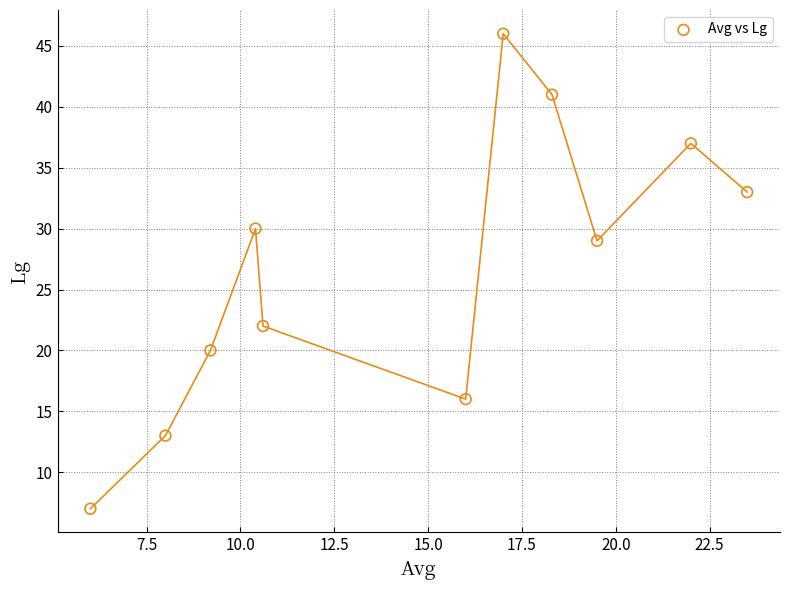

What Y value in the scatter plot is closest to 26?

29